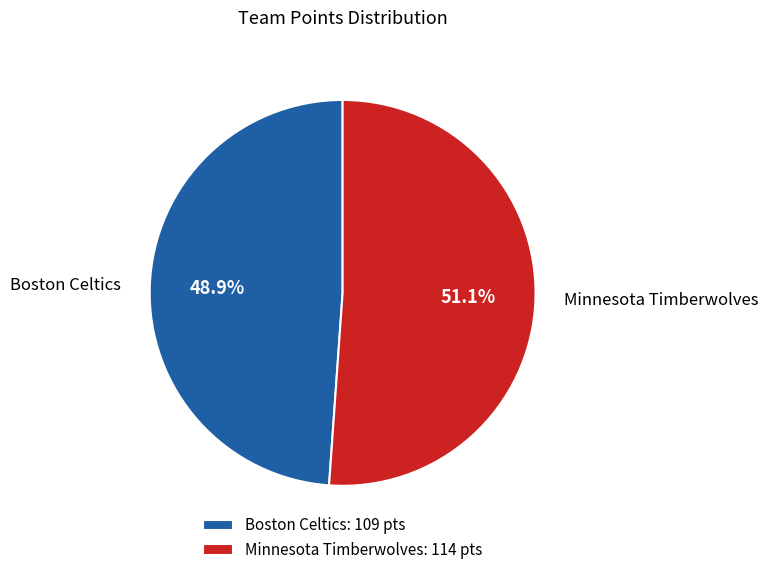

How many segments does this pie chart have?

2